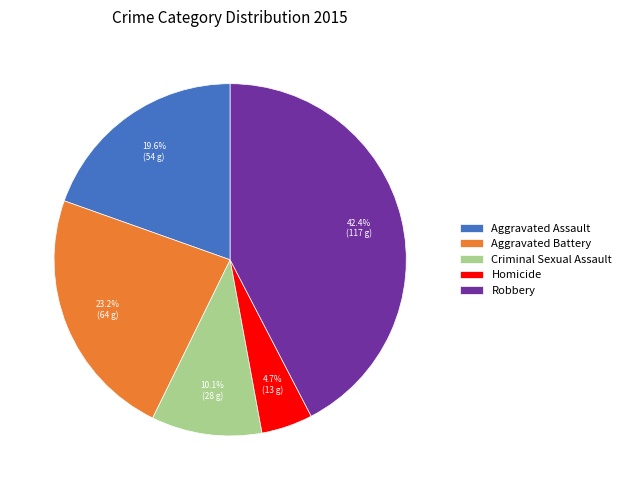

To the nearest percent, what is the combined percentage of Aggravated Assault and Aggravated Battery?

43%